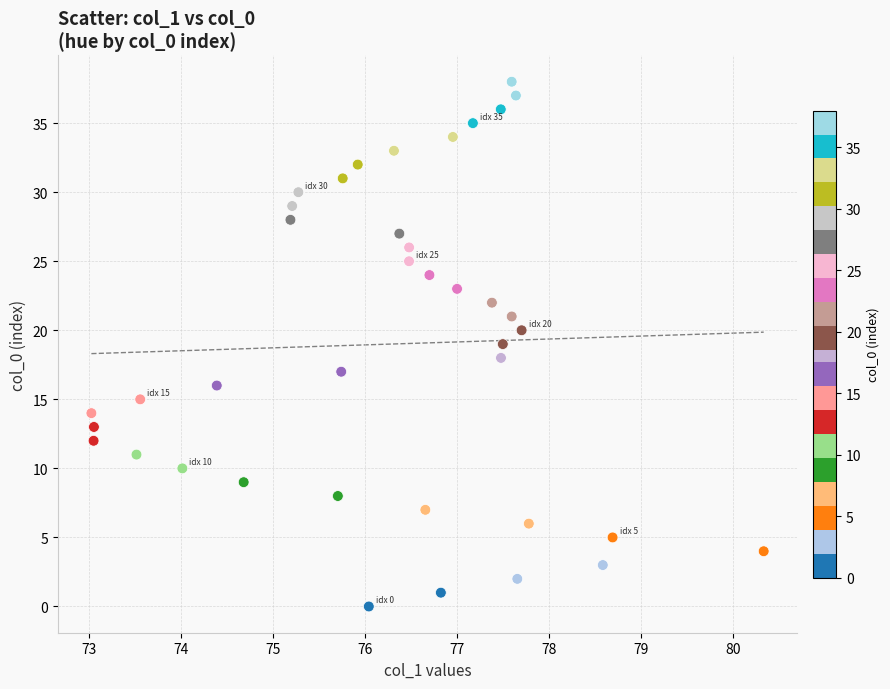

What is the range of Y values (max minus min)?

38